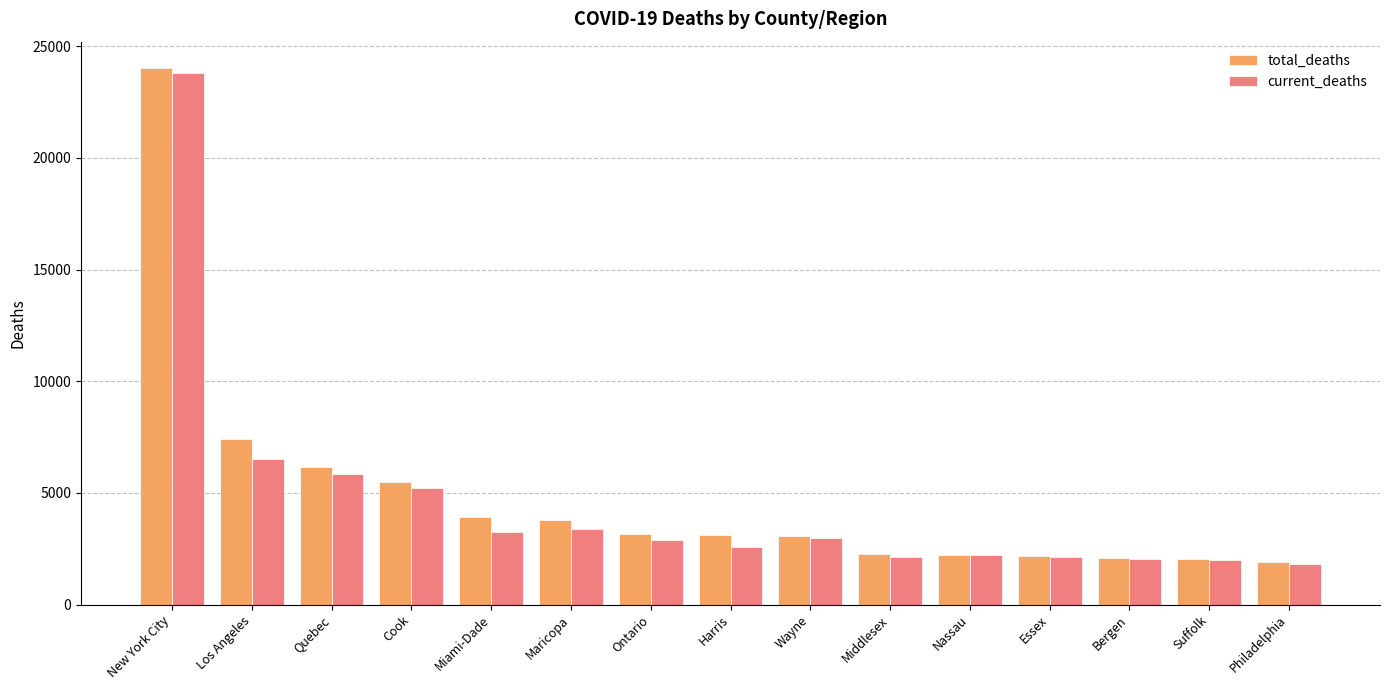

At which category is the sum across all series the highest?

New York City